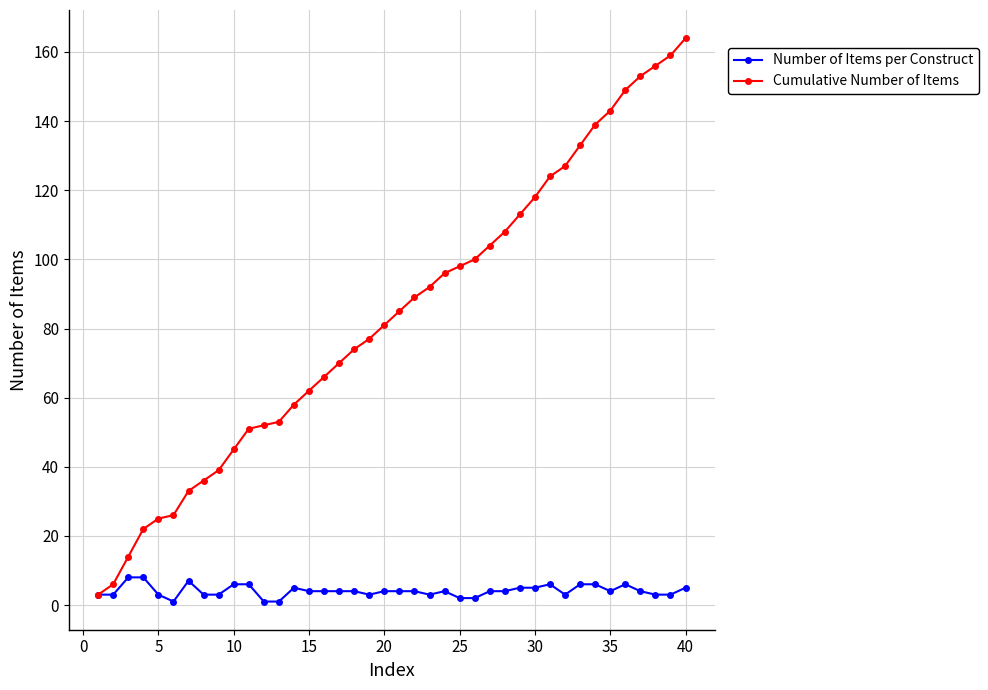

What is the highest value of the Cumulative Number of Items series?

164